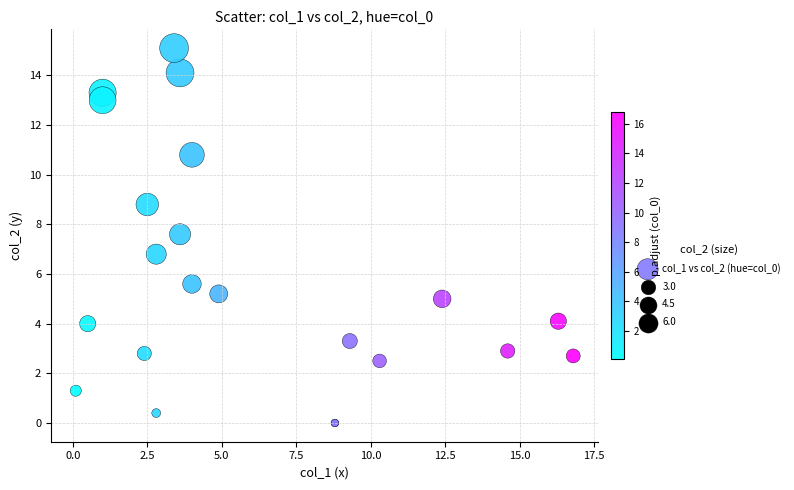

What Y value in the scatter plot is closest to 7?

6.8